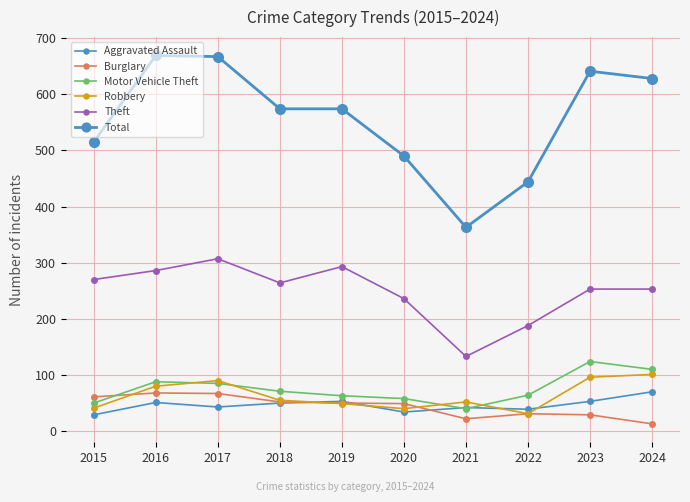

Rank the categories by Theft value from lowest to highest.

2021, 2022, 2020, 2023, 2024, 2018, 2015, 2016, 2019, 2017